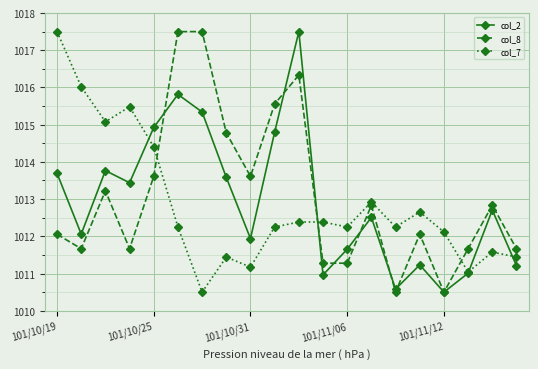

What is the lowest value of the col_2 series?

1010.5